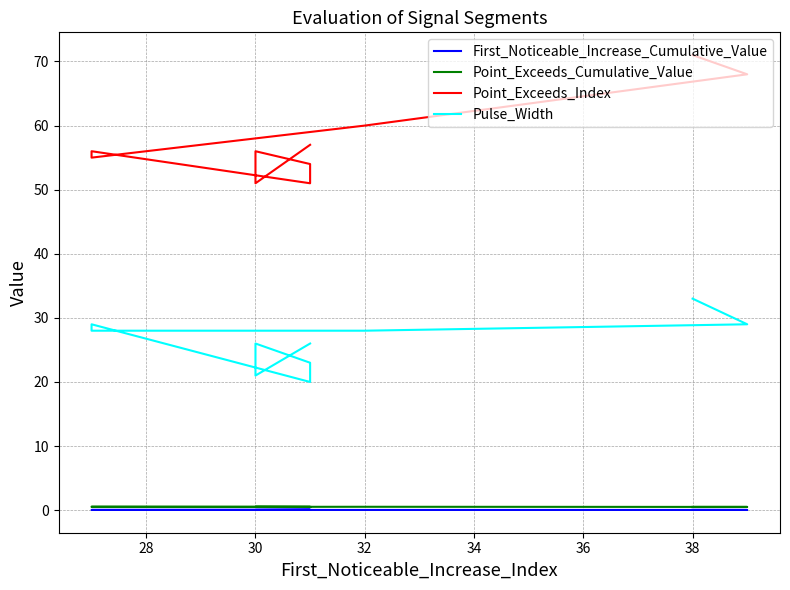

What is the greatest value displayed?

71.0